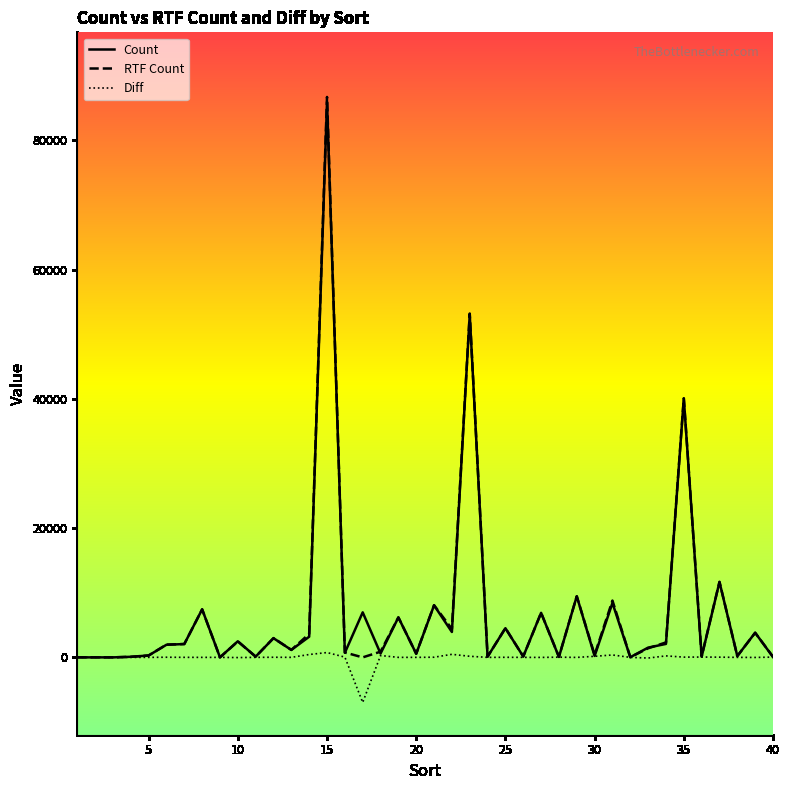

What is the maximum value for Diff?

746